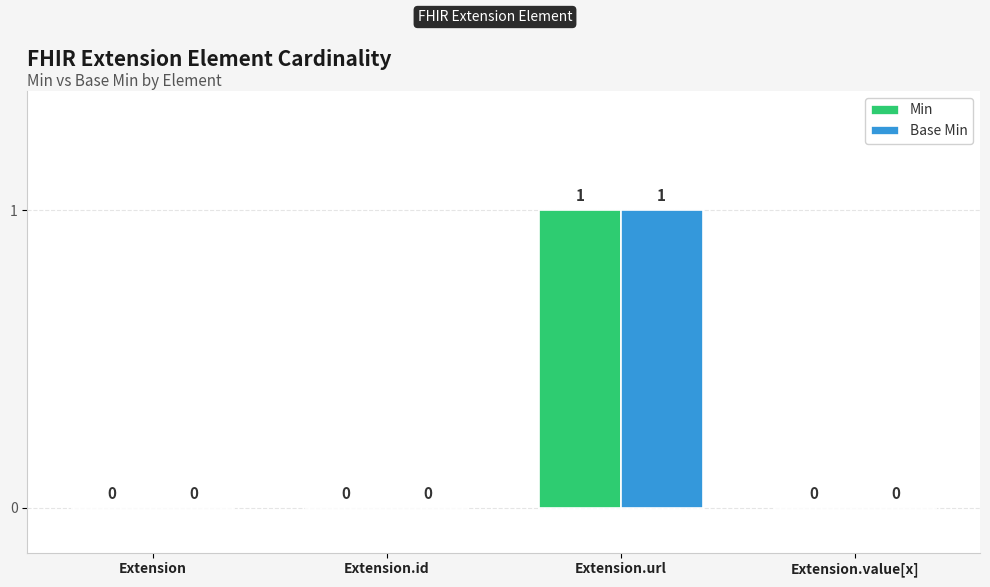

The value of Base Min at Extension is 0. True or false?

True